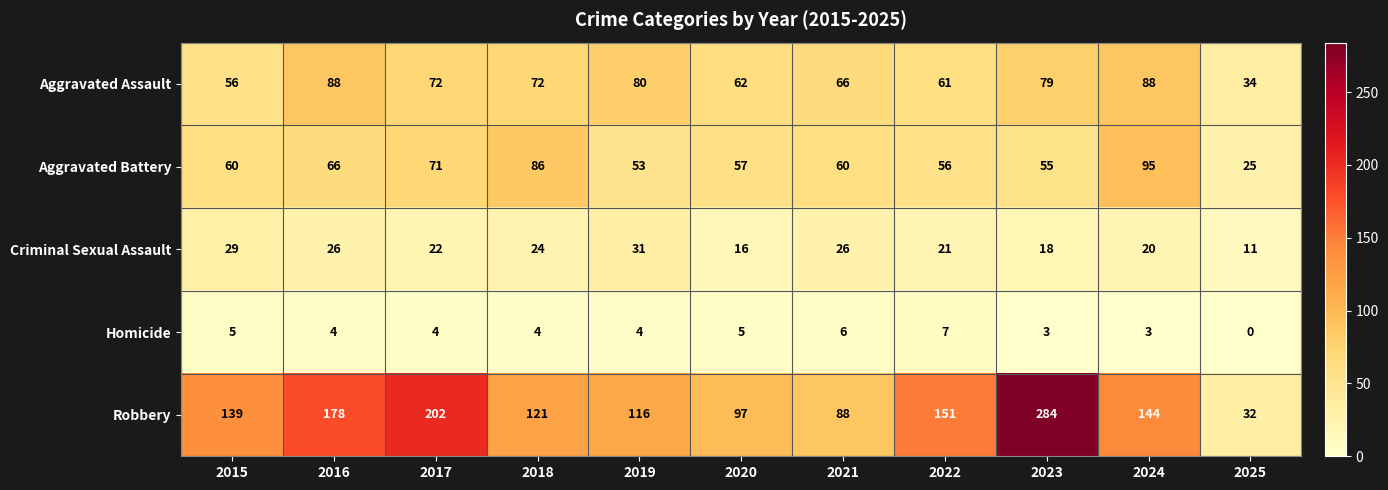

The value of Aggravated Assault at 2019 is 42. True or false?

False